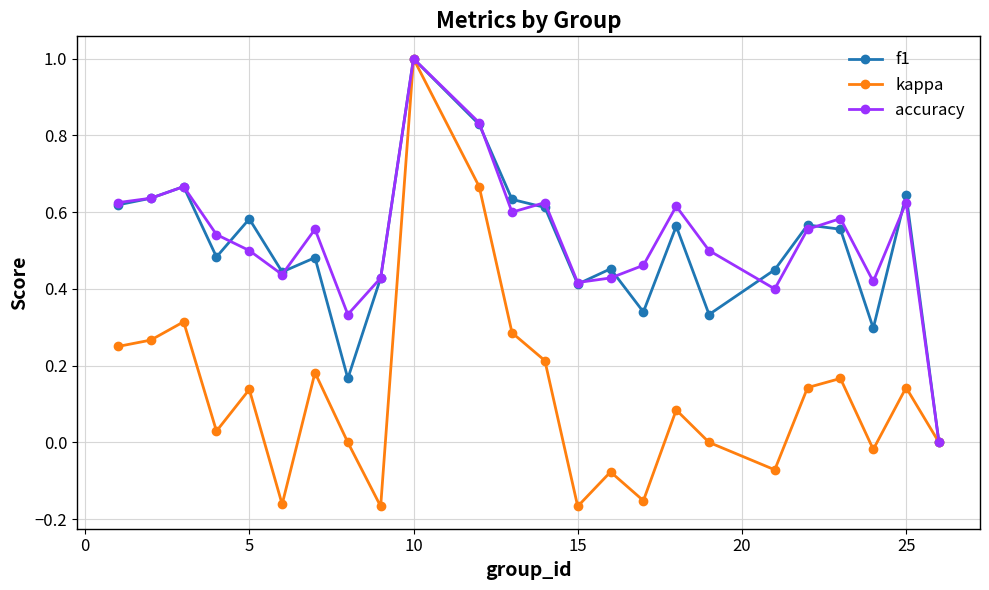

True or false: f1 has more than 2 points higher than both neighbors.

True